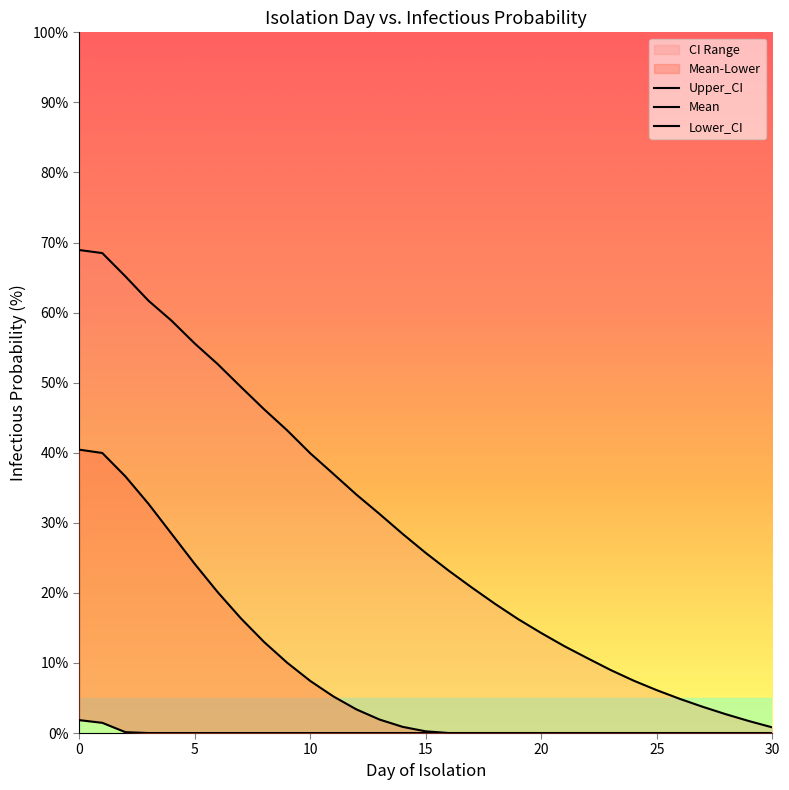

The Upper_CI series shows 77.1 at 5. True or false?

False